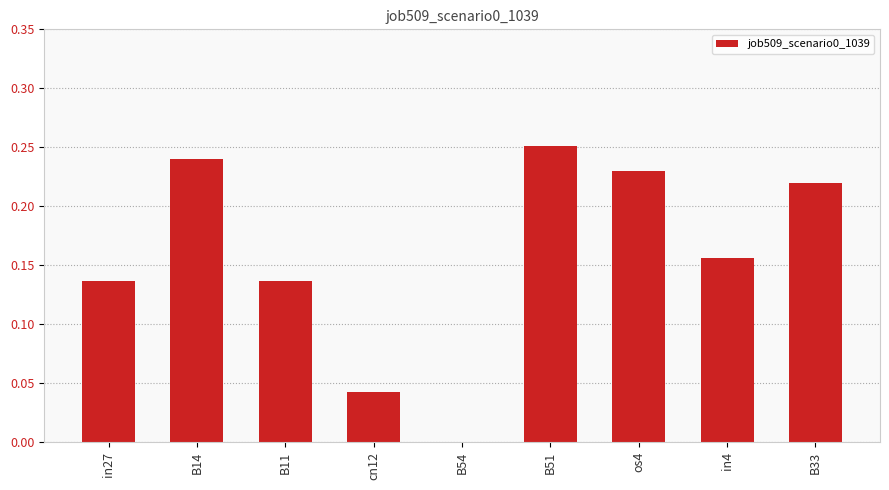

Which has a higher value, B14 or B51?

B51